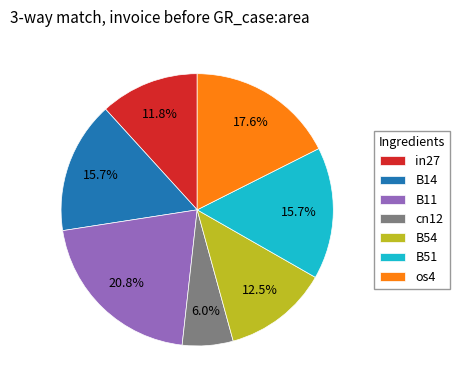

To the nearest percent, what percentage of the pie is cn12?

6%